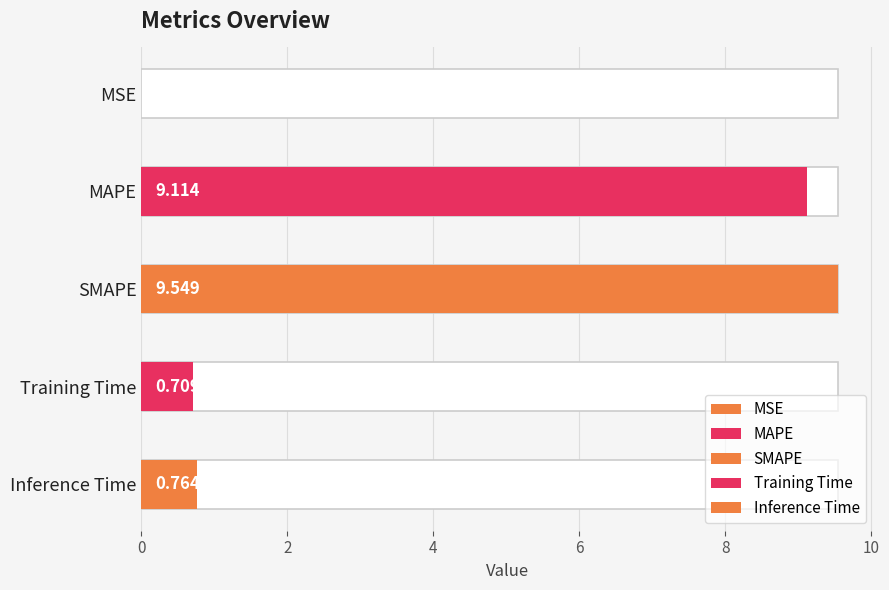

List the labels in order of value, smallest first.

MSE, Training Time, Inference Time, MAPE, SMAPE